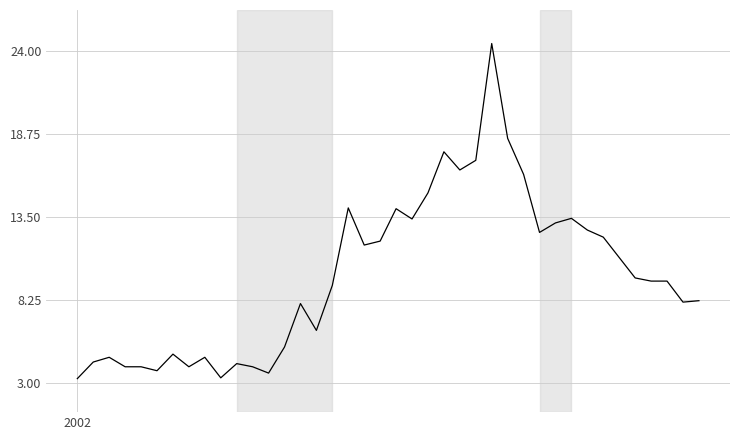

What is the difference between the maximum and minimum values?

21.2